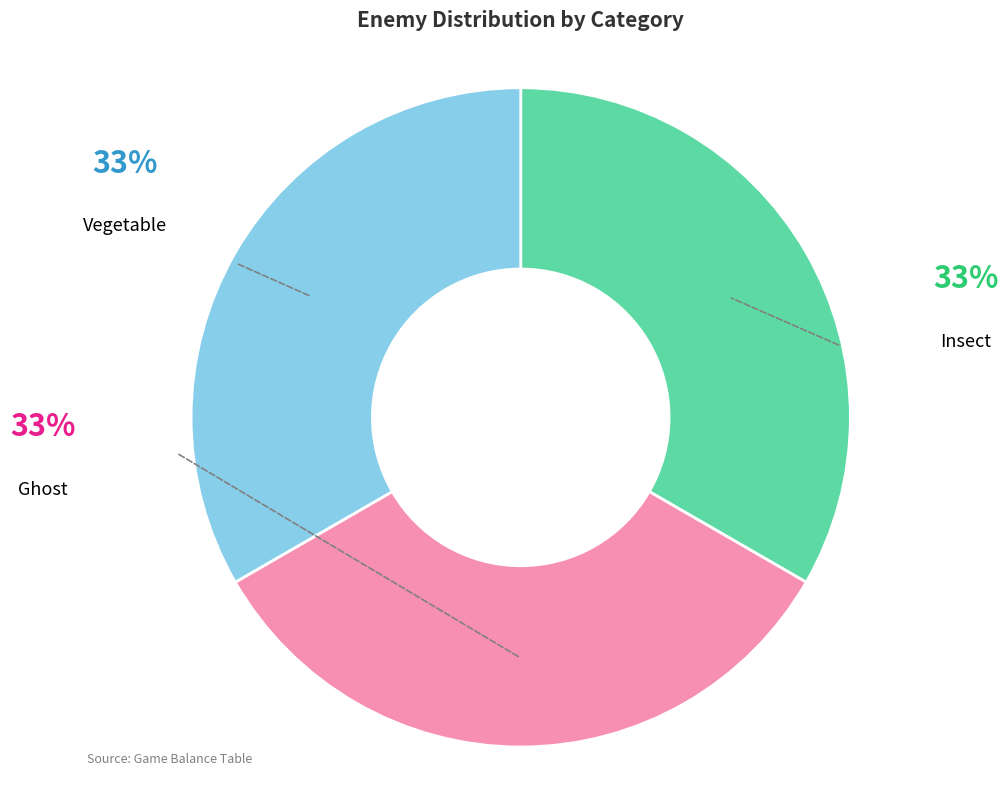

Does any single category account for the majority?

No